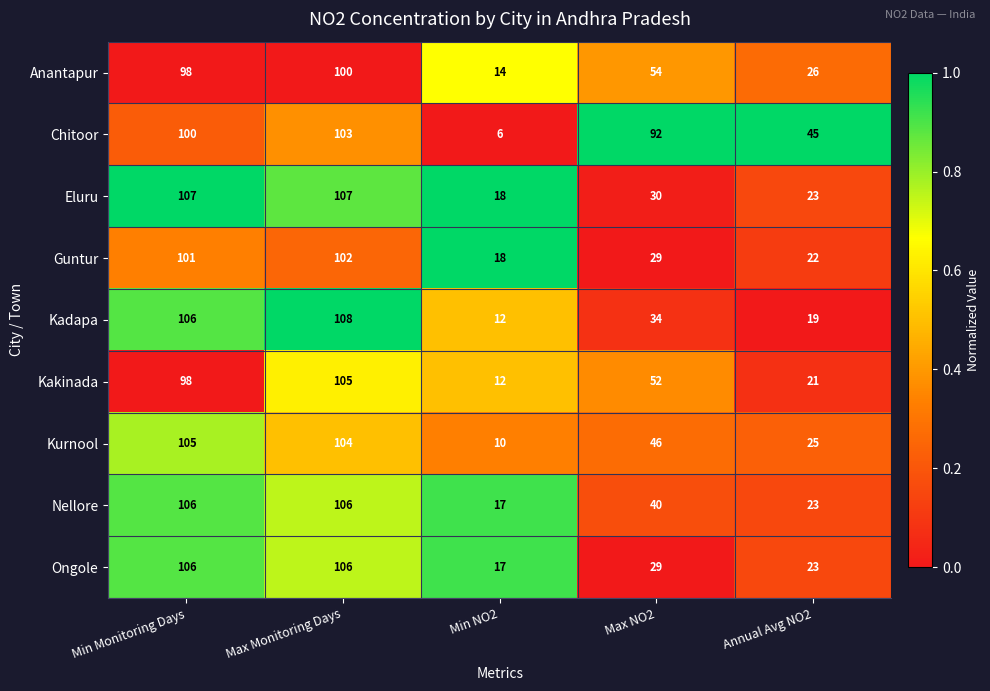

Where is Kakinada nearest to the value 58?

Max NO2